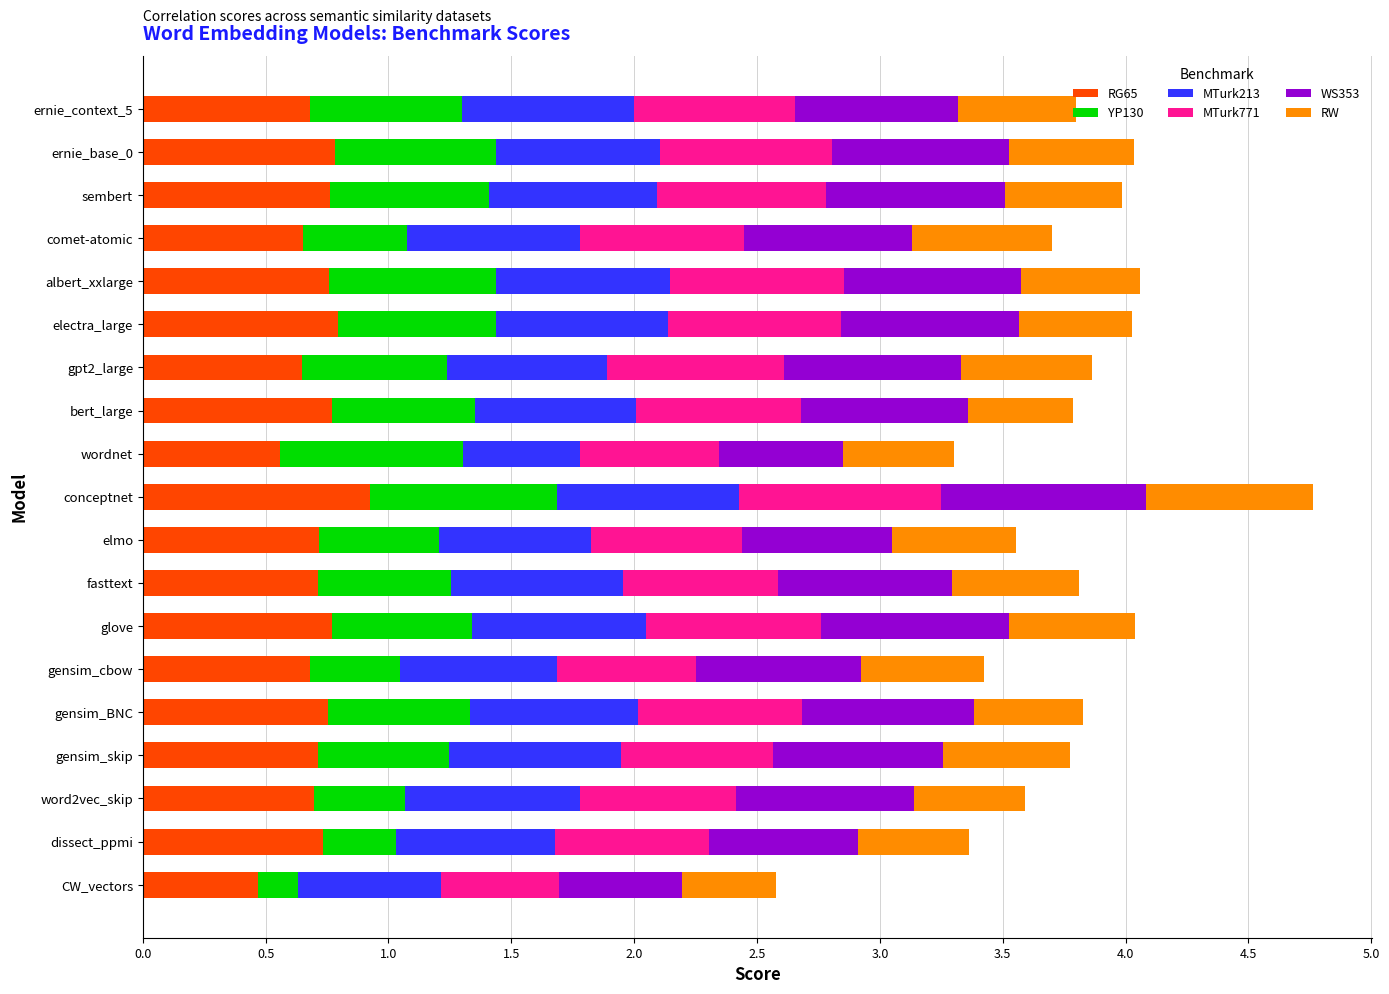

What value does the RG65 series have at conceptnet?

0.9